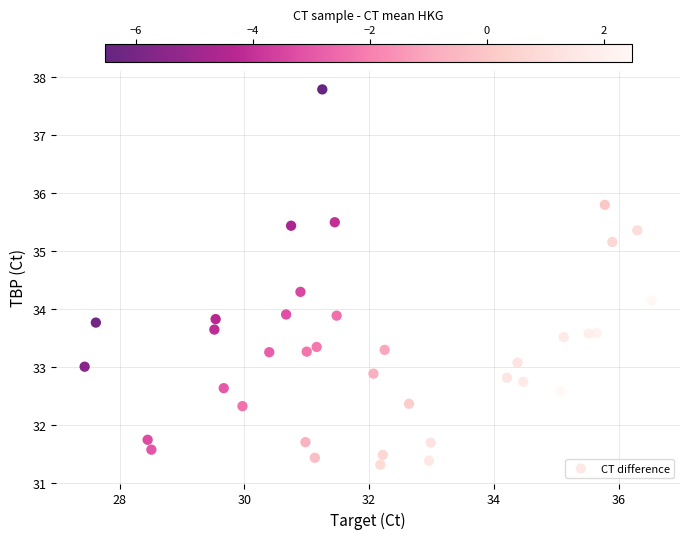

What is the range of Y values (max minus min)?

6.5